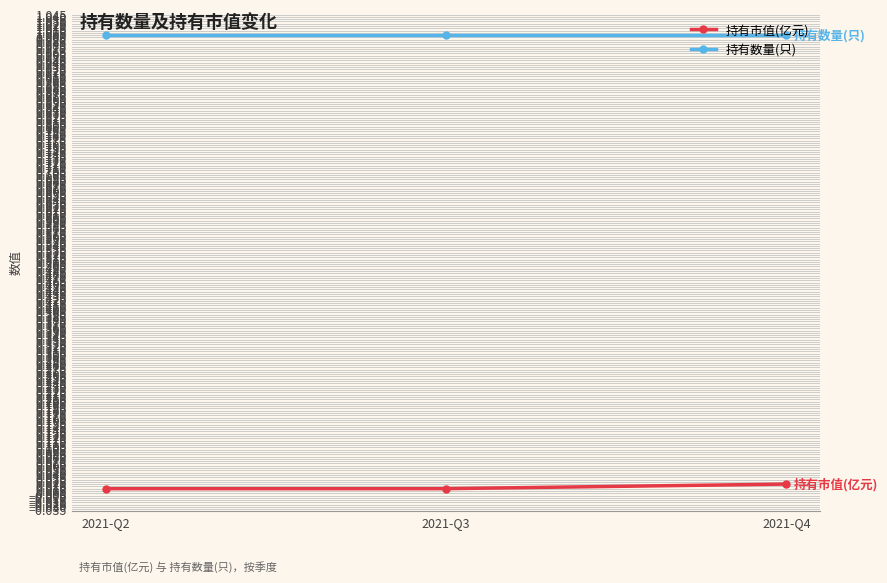

What is the greatest value displayed?

1.0